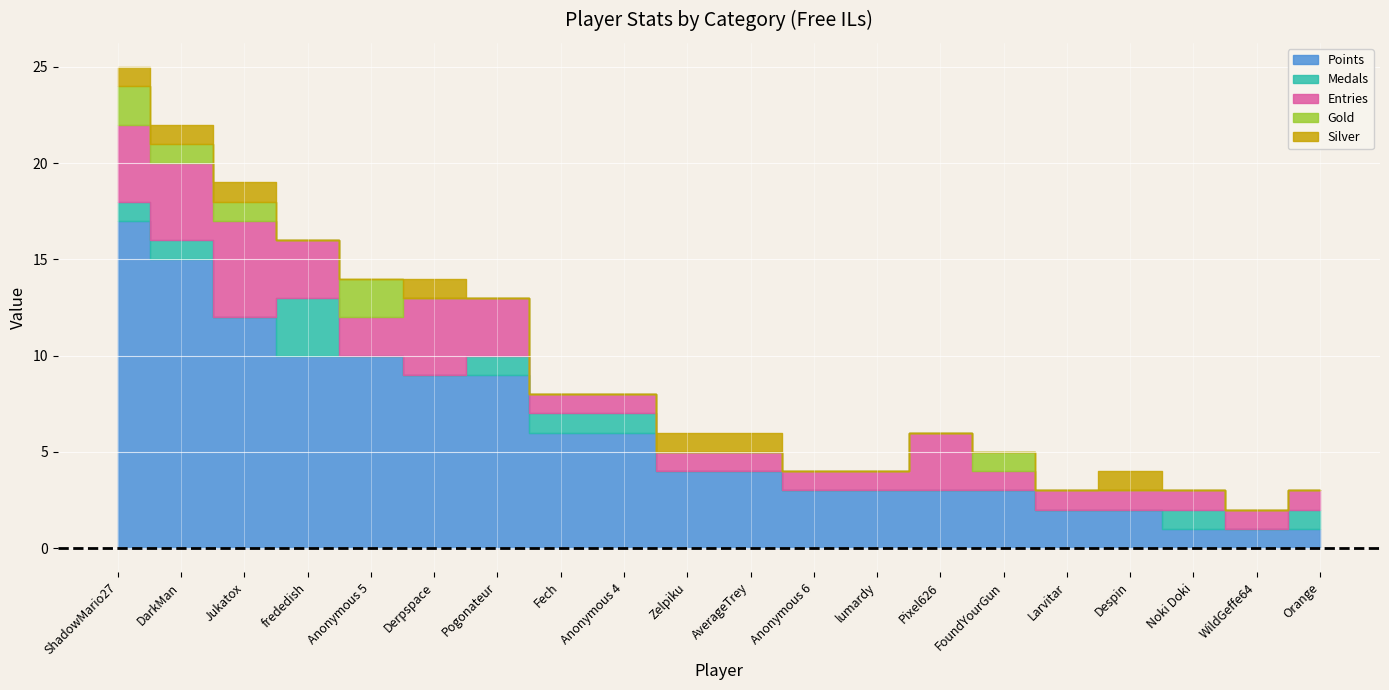

Is it true that Points equals 2 at Orange?

False